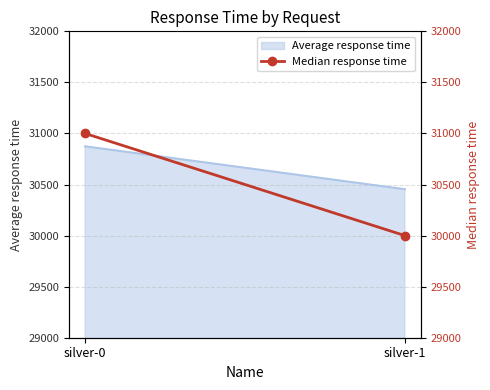

Reading right to left, transcribe all the data shown in this chart.

silver-1=30000	silver-0=31000